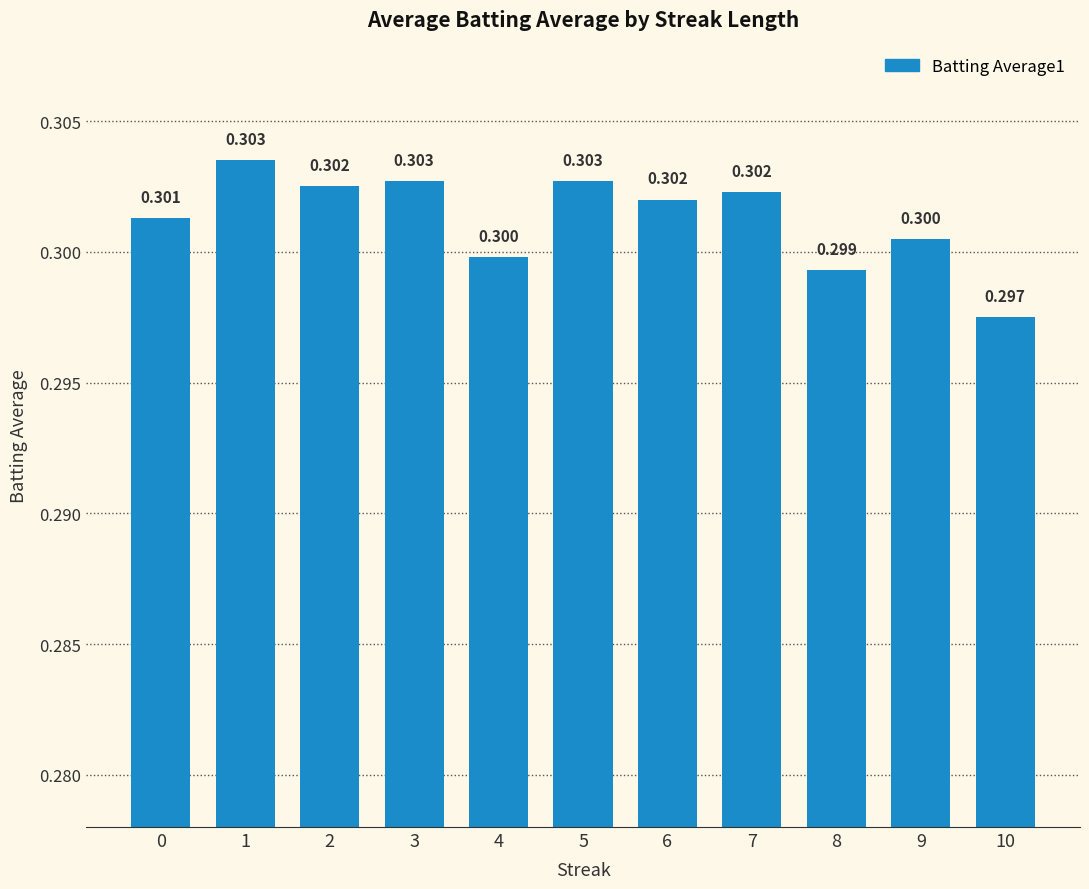

Is it true that the value at 8 is 0.3?

True